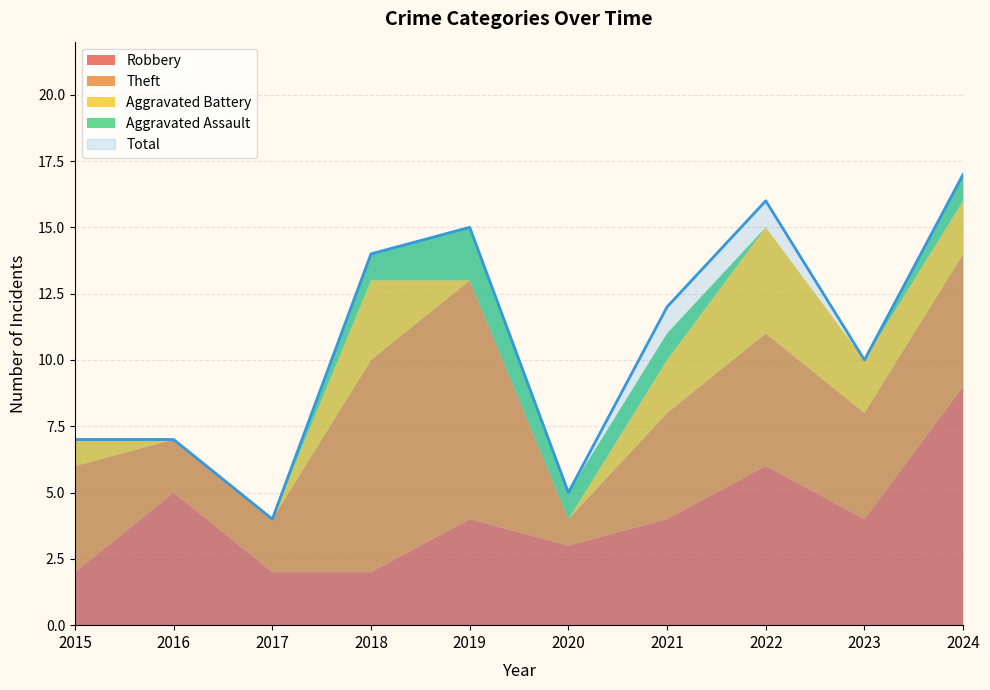

Read the Theft value at 2024.

5